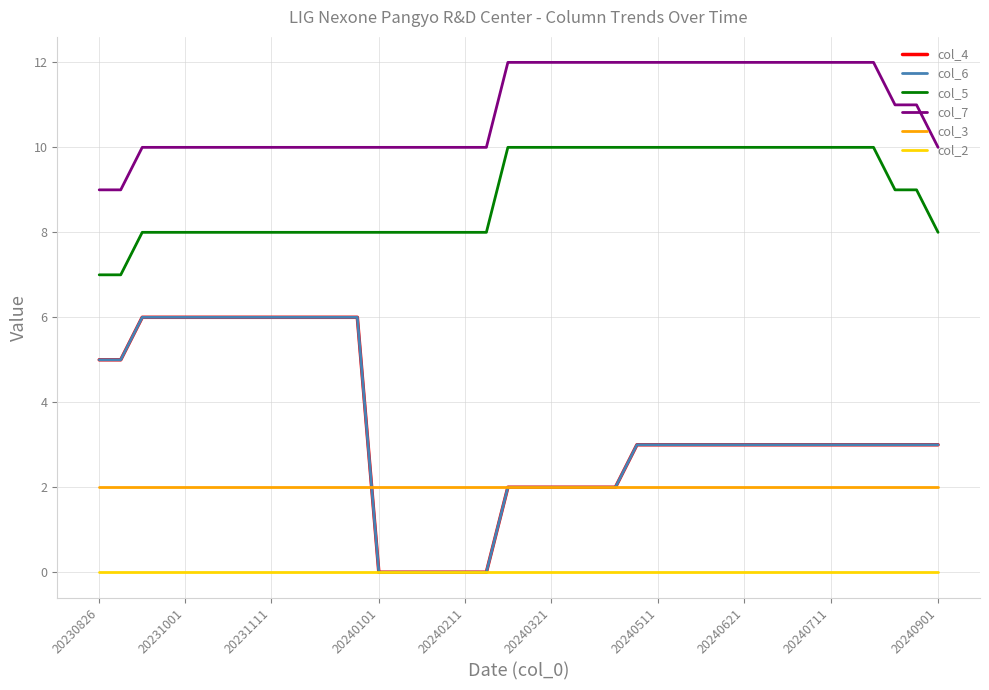

True or false: col_5 has more than 1 interior local peaks.

False